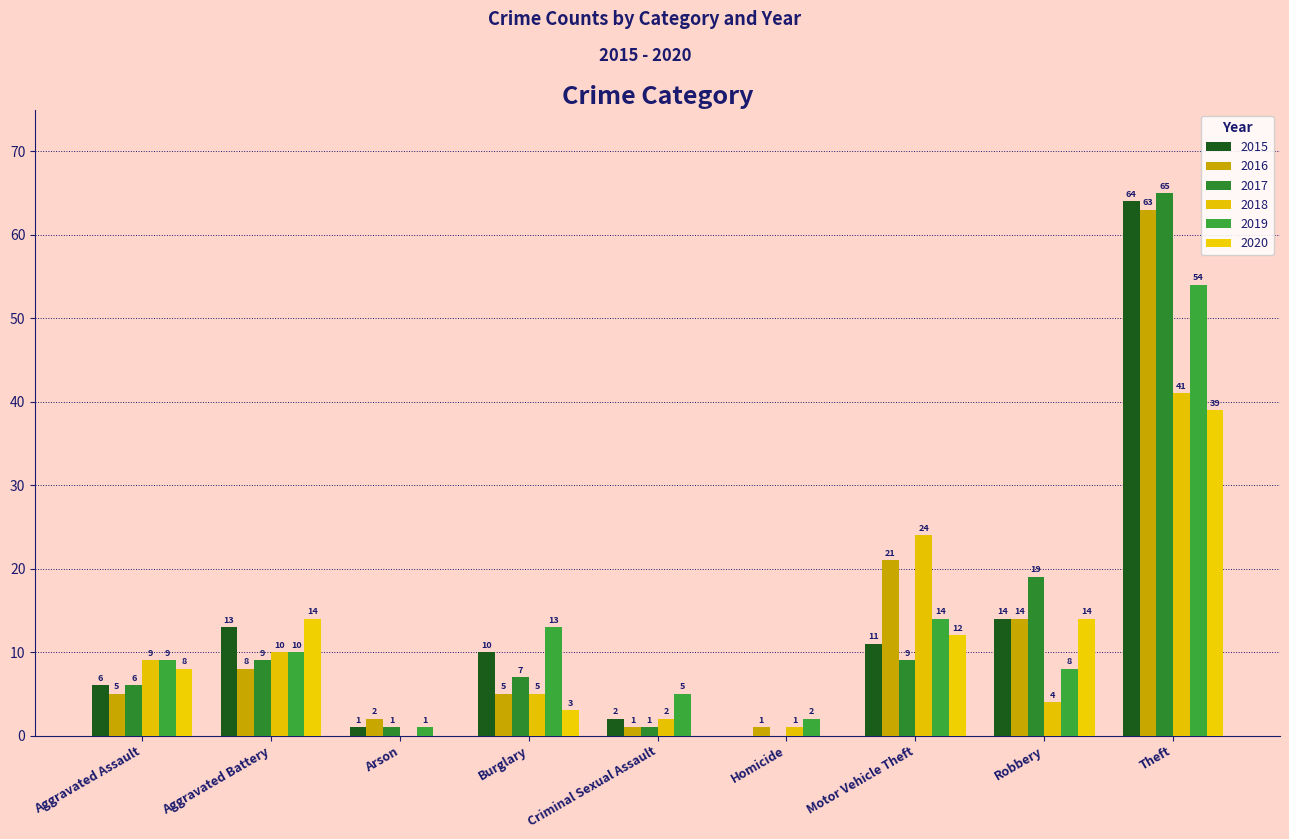

At which label is 2015 closest to 32?

Robbery